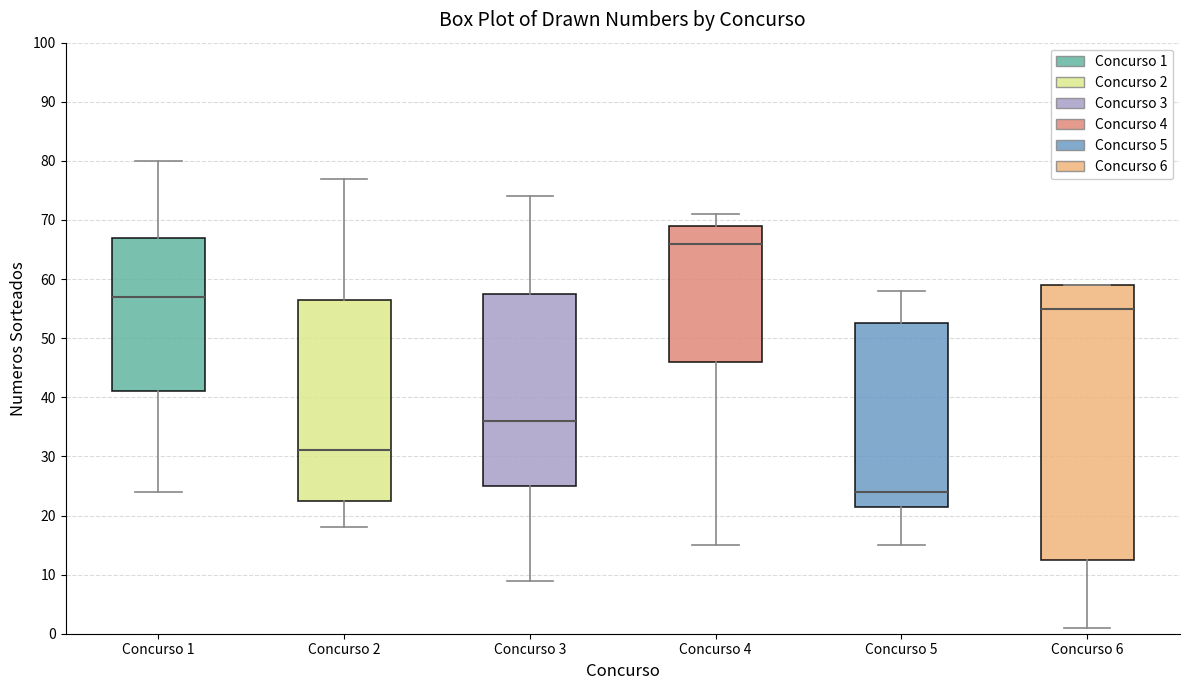

Reading left to right, transcribe this box plot: for each box, give where its median line is, the range the box spans, and where its two whiskers end, as read against the y-axis. The values are not printed on the chart, so give them approximately, as read against the axis.

Concurso 1: median 57, box 41 to 67, whiskers 24 to 80
Concurso 2: median 31, box 23 to 57, whiskers 18 to 77
Concurso 3: median 36, box 25 to 58, whiskers 9 to 74
Concurso 4: median 66, box 46 to 69, whiskers 15 to 71
Concurso 5: median 24, box 22 to 53, whiskers 15 to 58
Concurso 6: median 55, box 13 to 59, whiskers 1 to 59